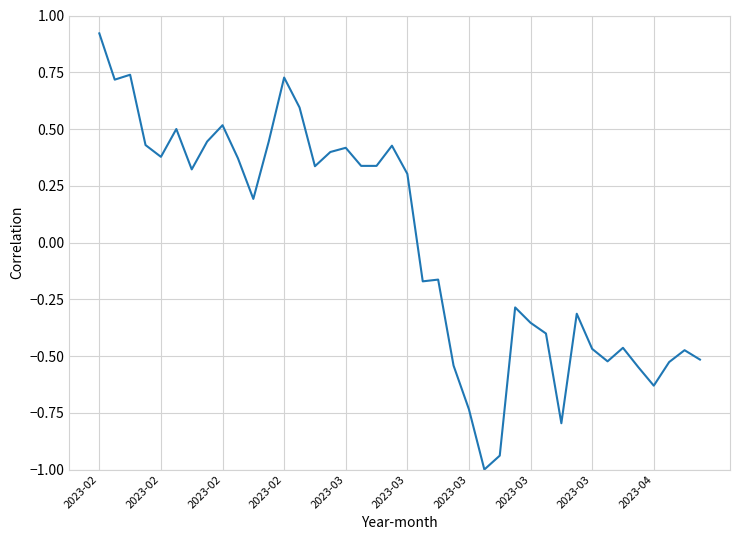

What is the difference between the maximum and minimum values?

1.9